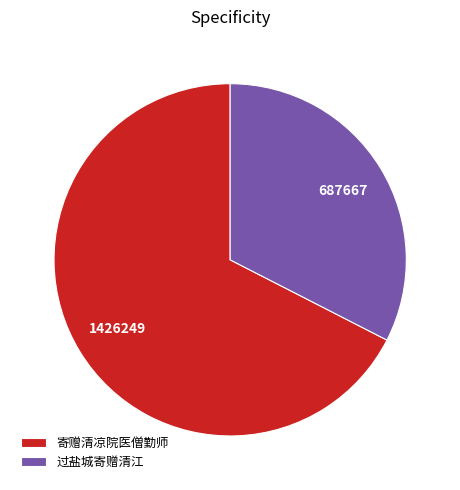

Is it true that 过盐城寄赠清江 is 46% of the pie?

False